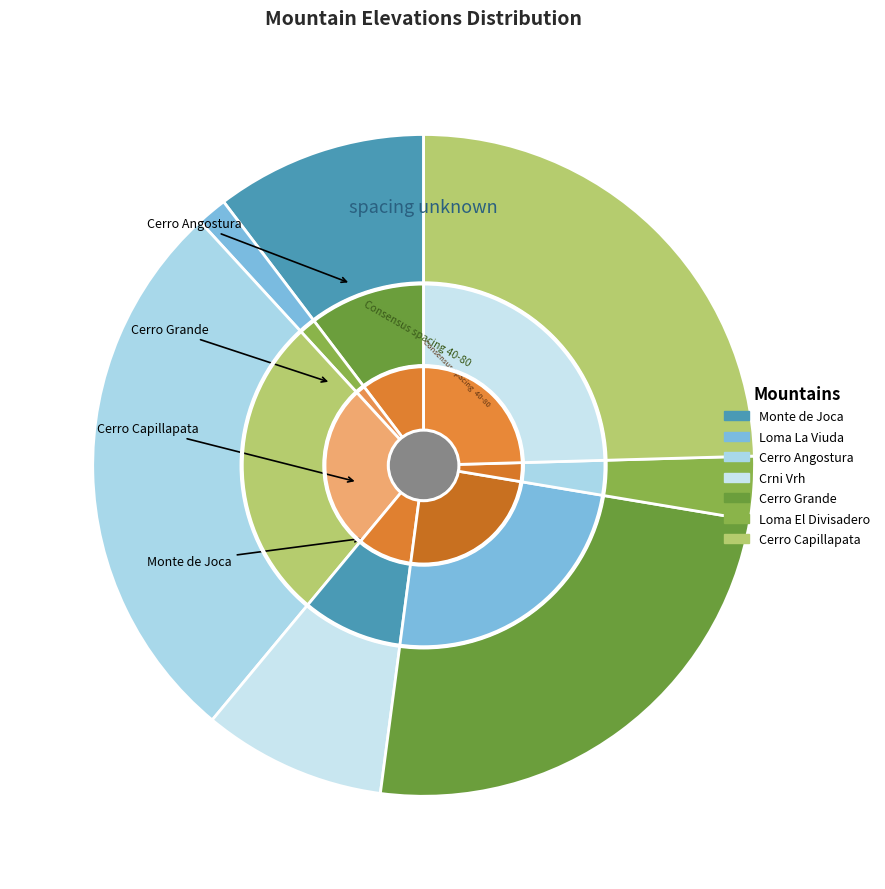

To the nearest percent, what is the difference between the Loma El Divisadero and Monte de Joca slice percentages?

7%